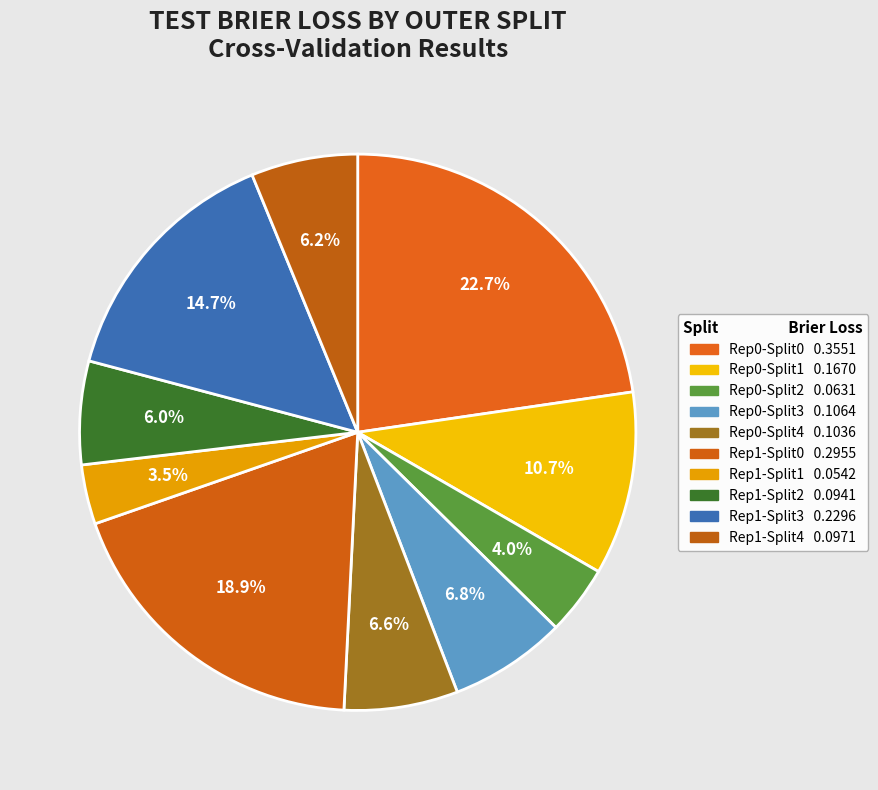

Which slice is the largest?

outer-repetition0_outer-split0